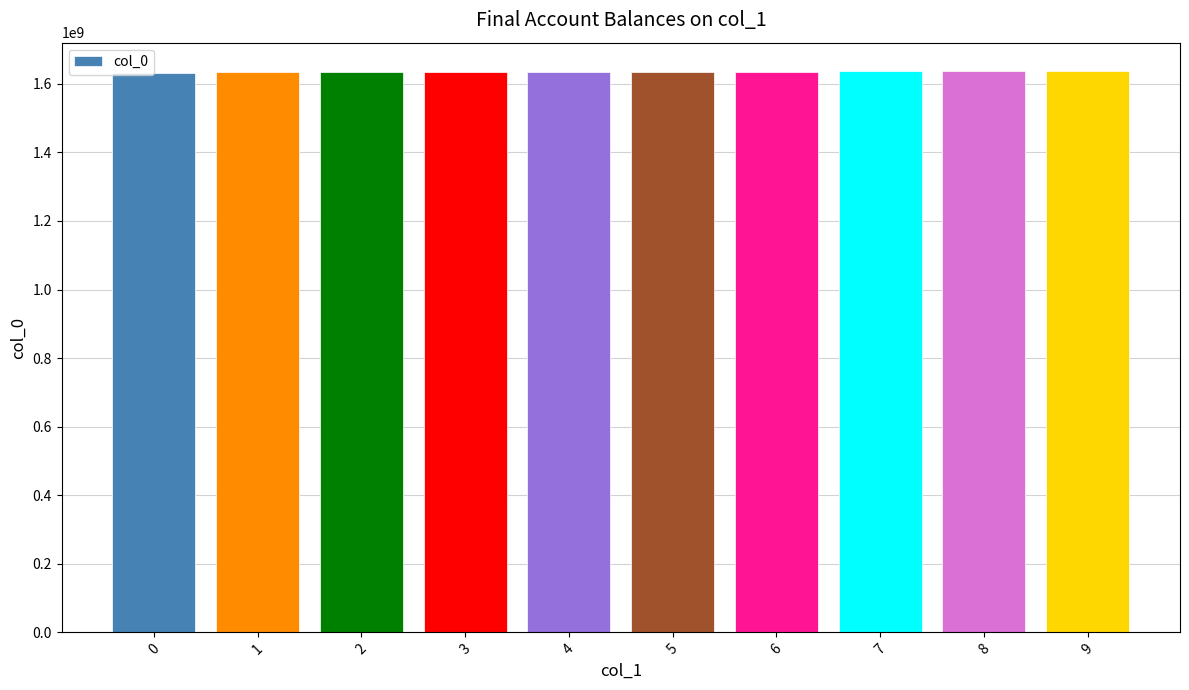

Are the bars horizontal?

No